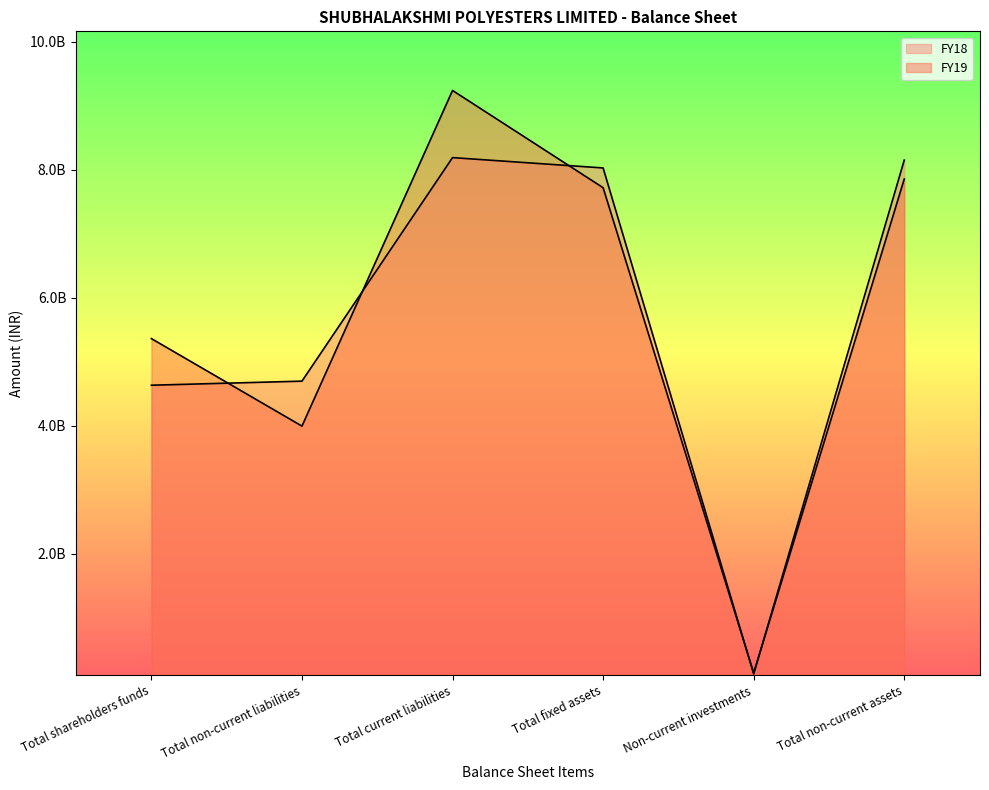

True or false: FY19 has more than 2 points higher than both neighbors.

False